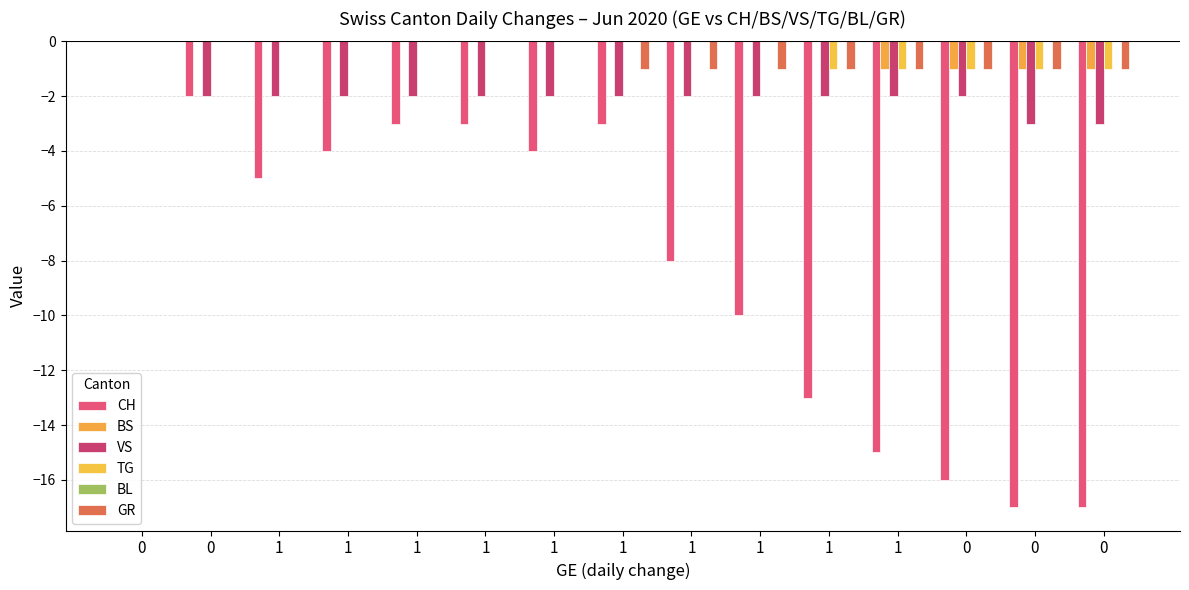

Does the chart contain stacked bars?

No